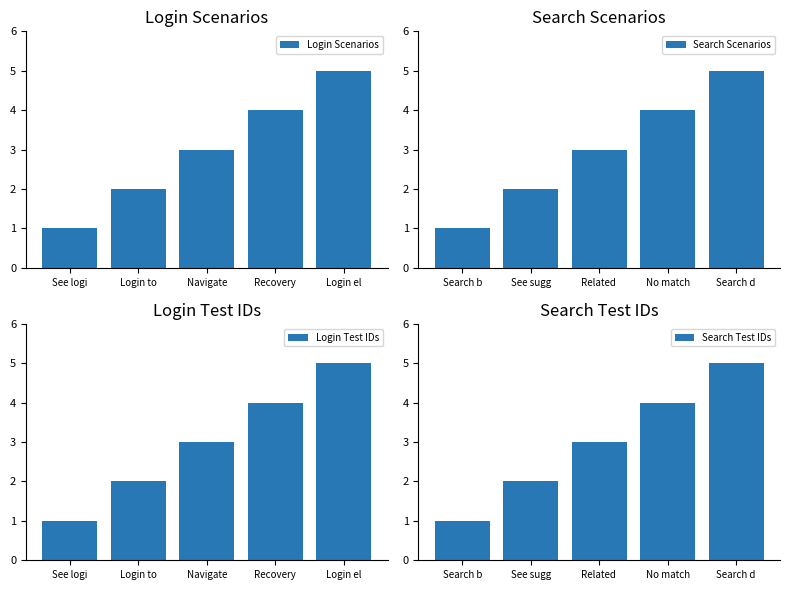

How many Search Test IDs values are between 2 and 4?

3